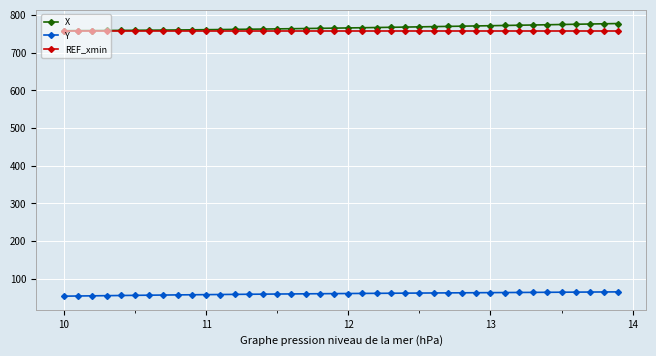

True or false: X and Y intersect in this chart.

False